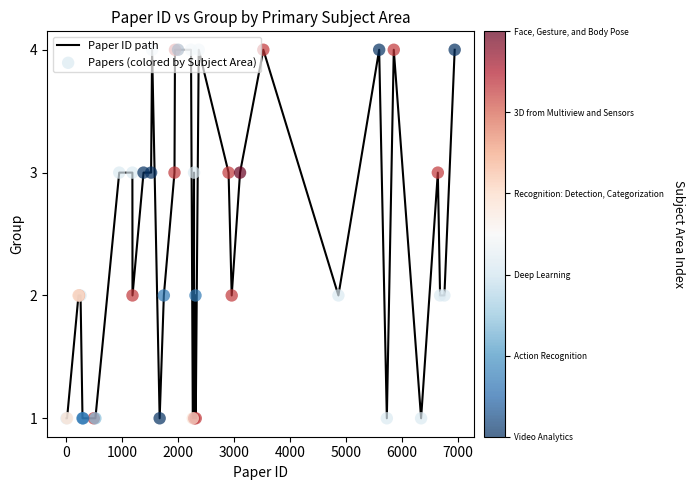

What is the difference between the maximum and minimum values?

3